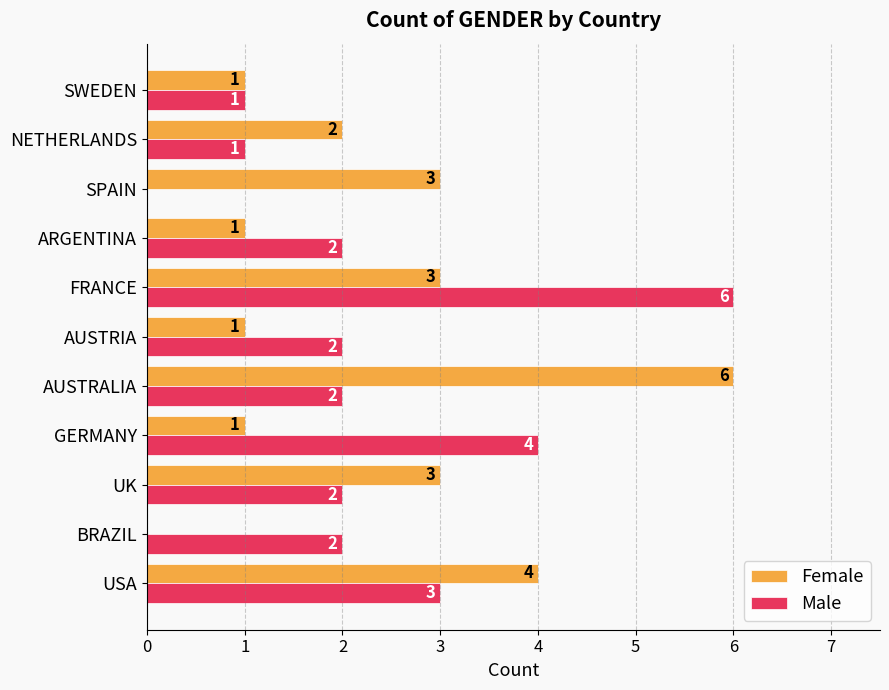

What are all the series names shown in the legend?

Female, Male